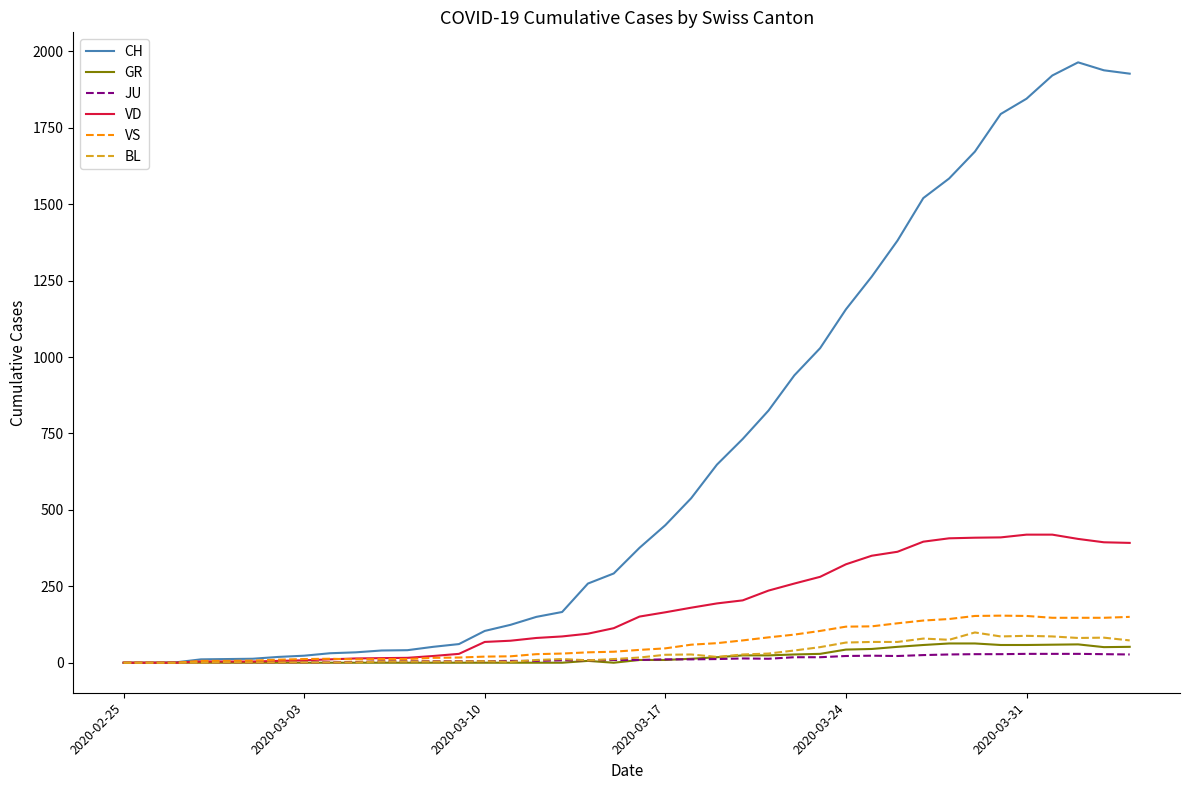

What is the highest value of the VD series?

419